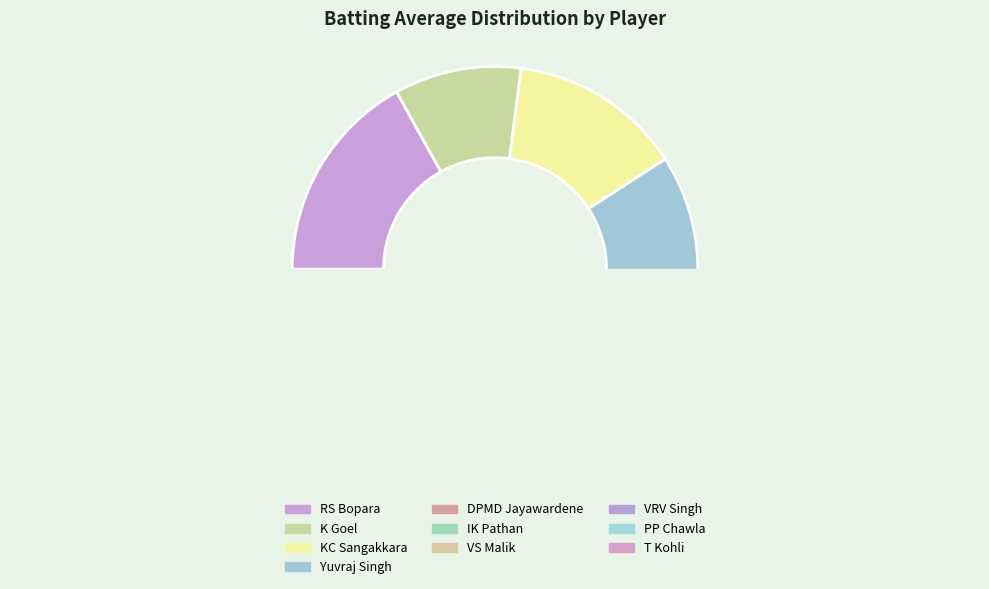

True or false: Yuvraj Singh accounts for 25% of the total.

False